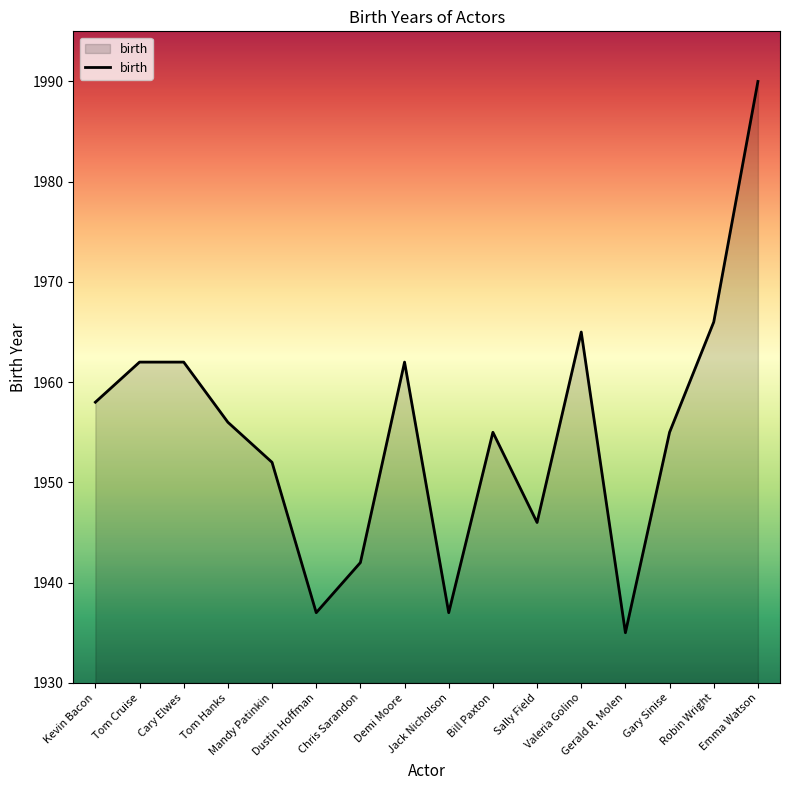

How many lines are shown in the chart?

1